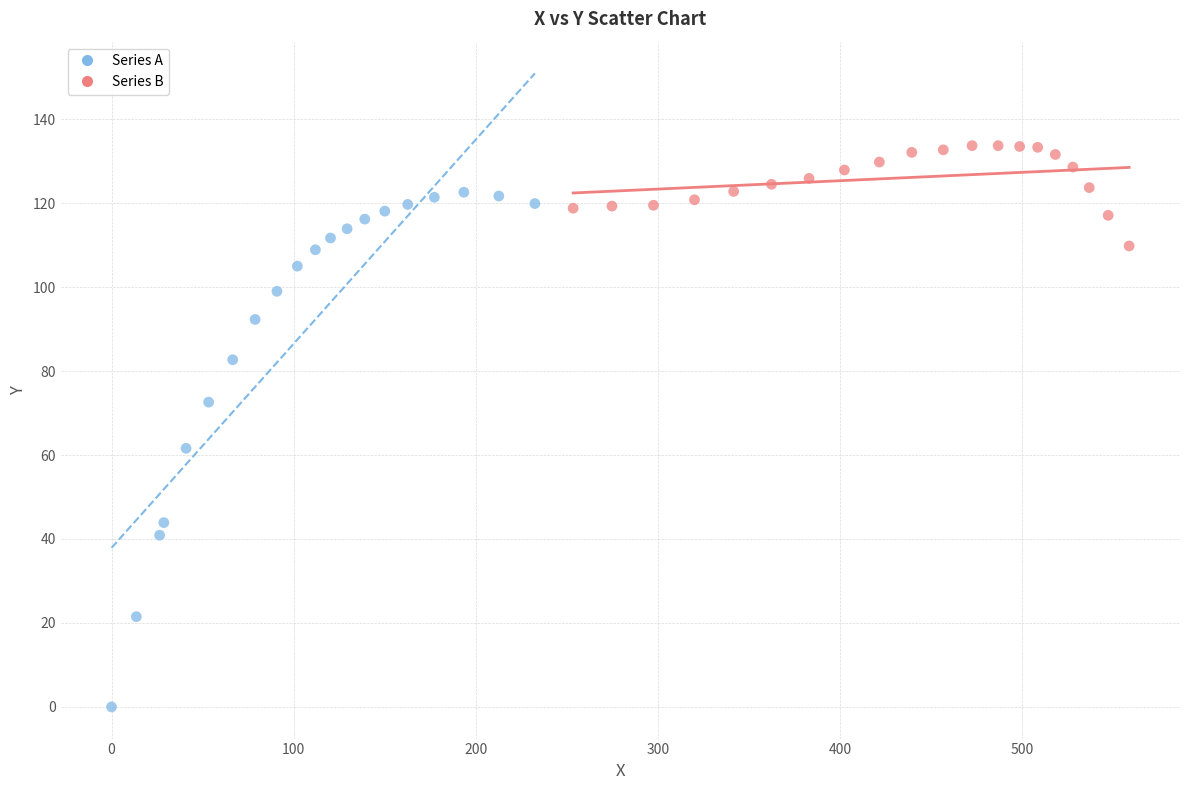

Which series contains the lowest Y value?

Series A